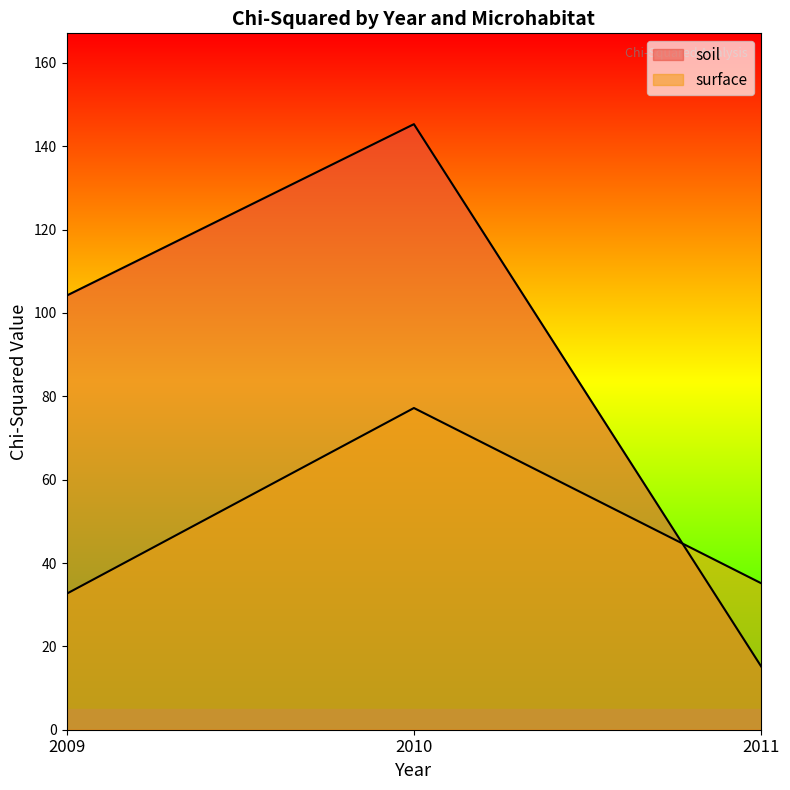

What value does the surface series have at 2009?

32.6